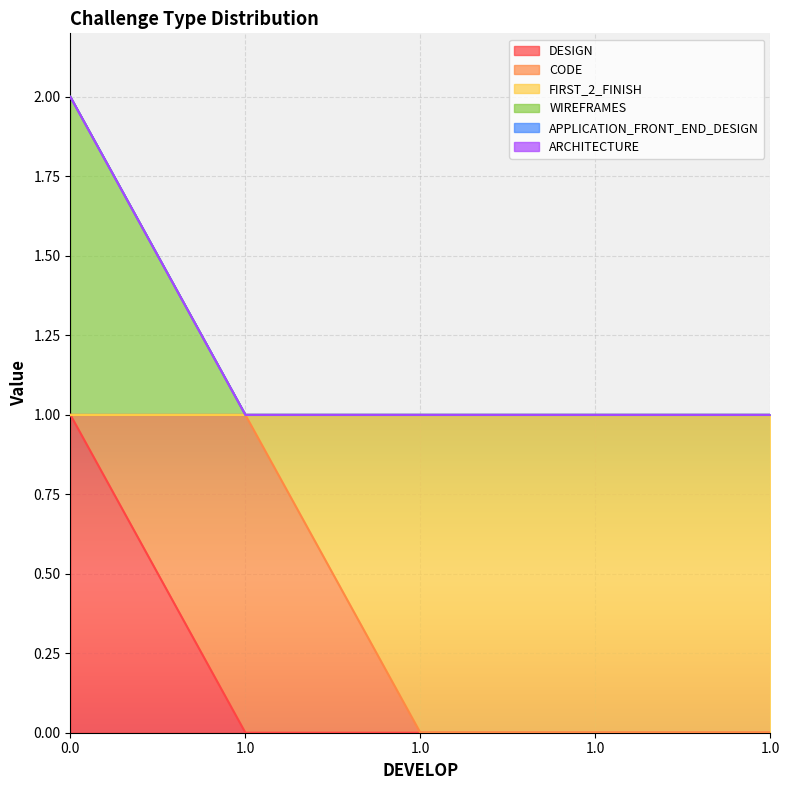

True or false: WIREFRAMES and DESIGN cross at least once.

False